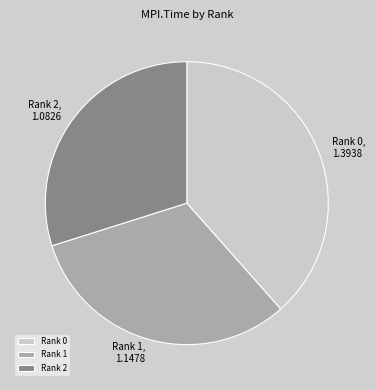

Is there any slice that represents more than half of the pie?

No